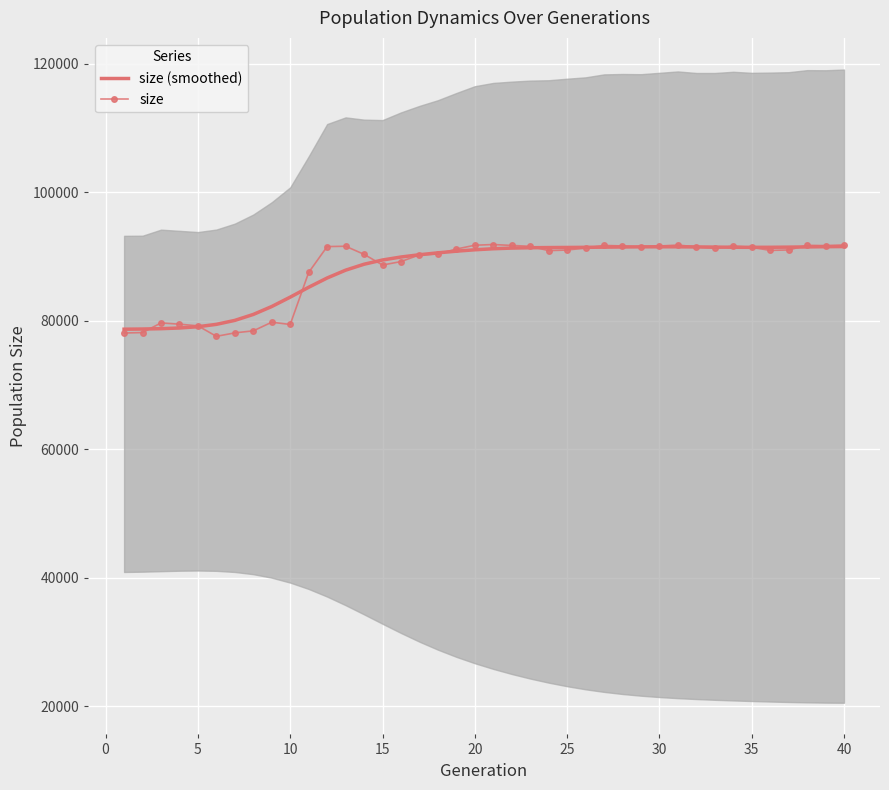

Which series ends up on top after the final intersection of size and size (smoothed)?

size